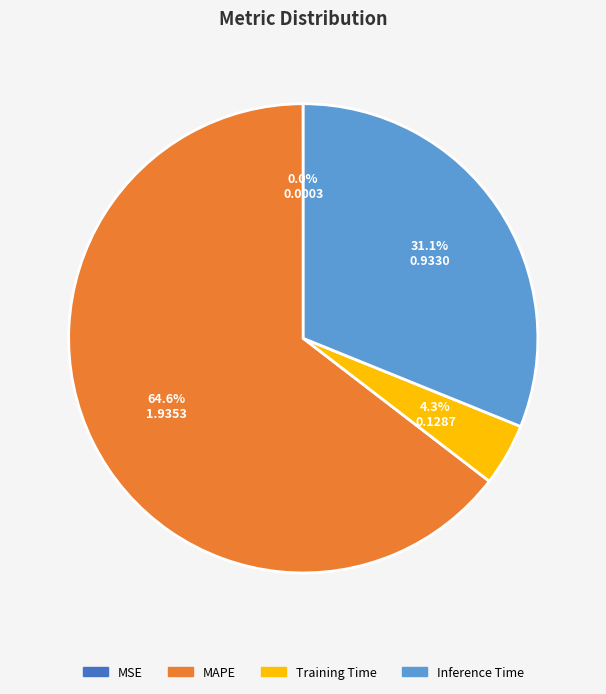

To the nearest percent, what is the difference between the largest and smallest slice percentages?

65%